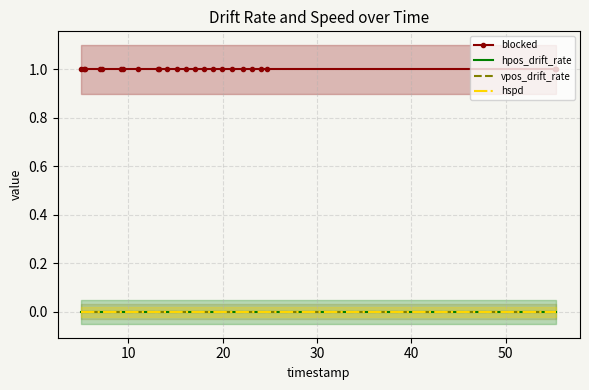

Reading left to right, list all the values displayed in this chart.

blocked: 1	1	1	1	1	1	1	1	1	1	1	1	1	1	1	1	1	1	1	1	1	1	1	1
hpos_drift_rate: 0	0	0	0	0	0	0	0	0	0	0	0	0	0	0	0	0	0	0	0	0	0	0	0
vpos_drift_rate: 0	0	0	0	0	0	0	0	0	0	0	0	0	0	0	0	0	0	0	0	0	0	0	0
hspd: 0	0	0	0	0	0	0	0	0	0	0	0	0	0	0	0	0	0	0	0	0	0	0	0